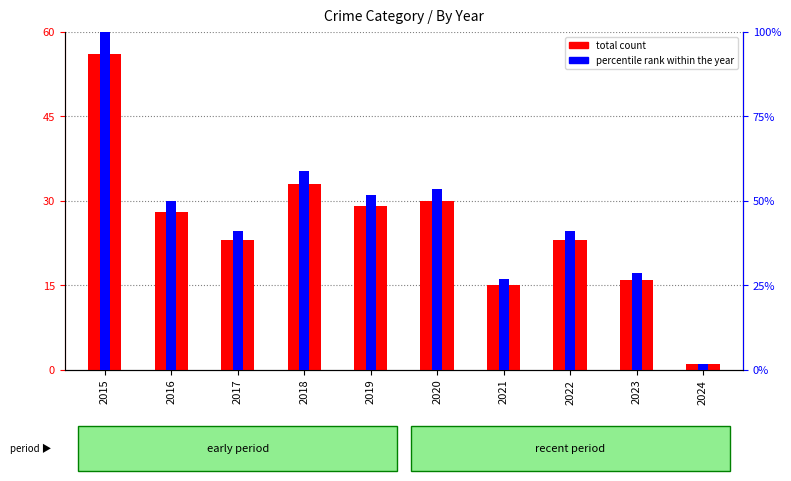

Is the value of total count at 2024 greater than the value of percentile rank within the year at 2024?

No